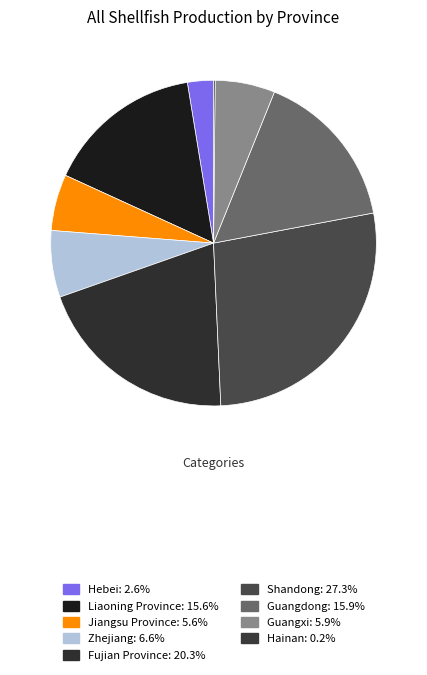

What percentage do Hainan and Jiangsu Province together represent?

5.7%